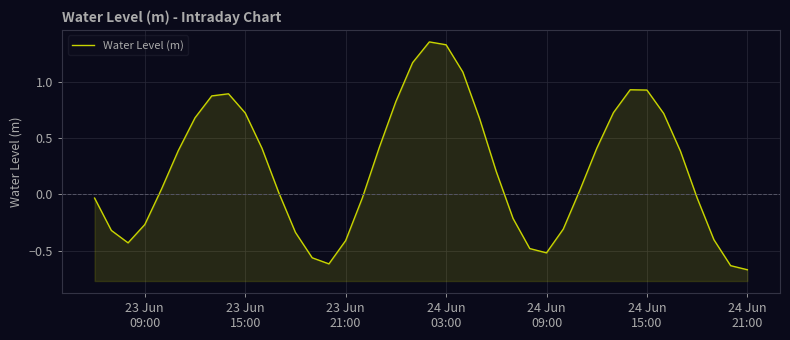

How many positive values are there?

23